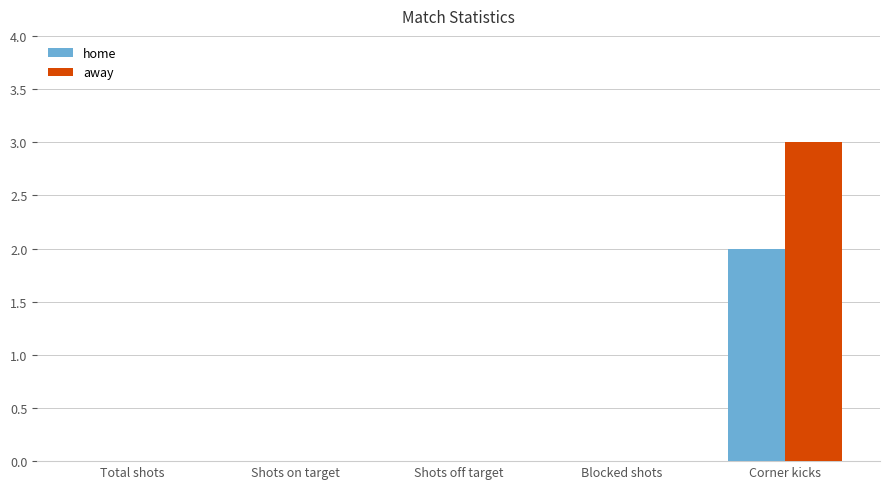

Is it true that away equals 4 at Corner kicks?

False